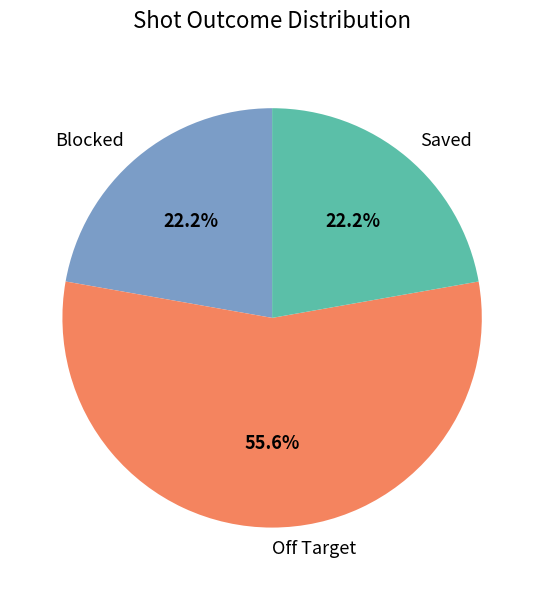

To the nearest percent, what is the difference between the Off Target and Blocked slice percentages?

33%